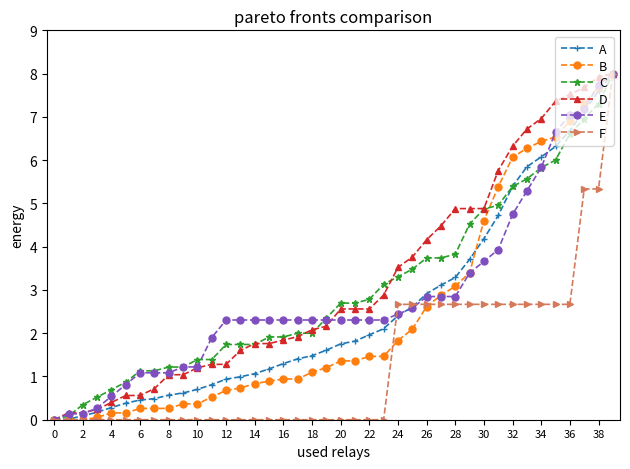

What is the value of the D point at the 9th from the left?

1.0